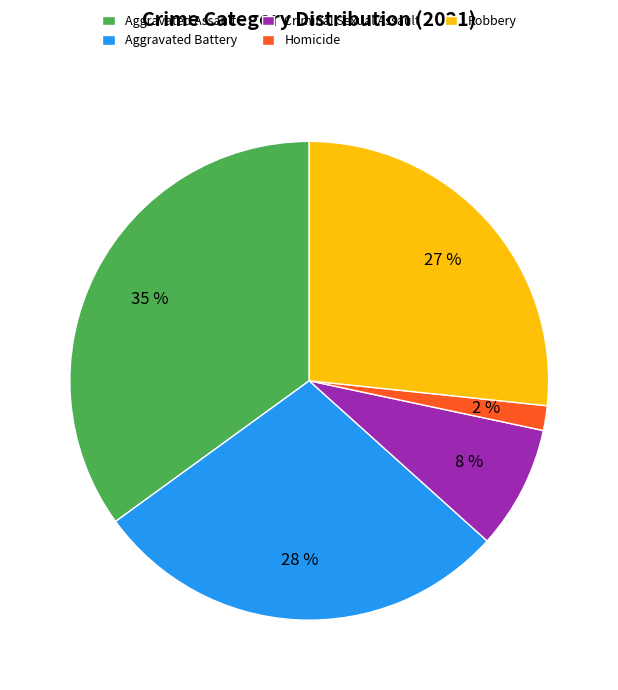

What percentage is the Homicide slice, to the nearest percent?

2%